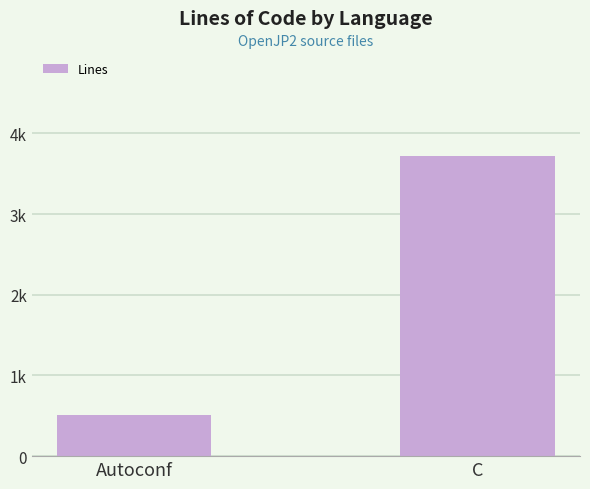

Approximately how many times larger is the value at C compared to Autoconf?

7.3